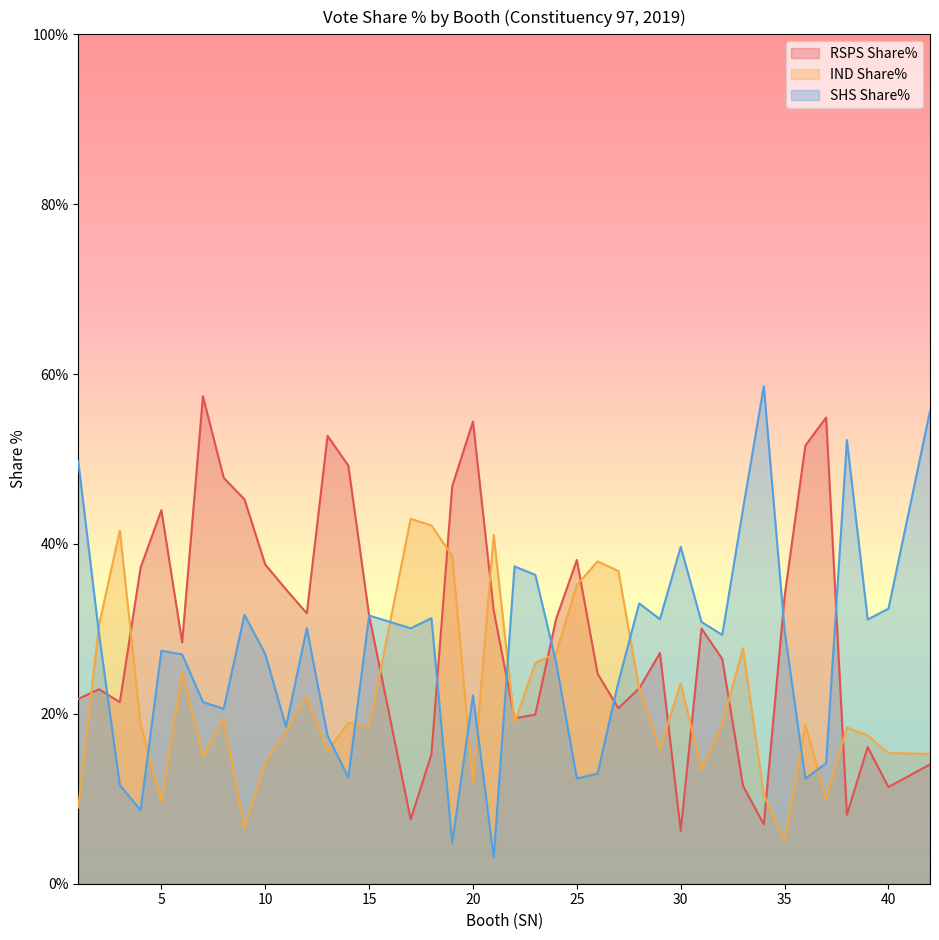

Which series has the widest spread of values?

SHS Share%